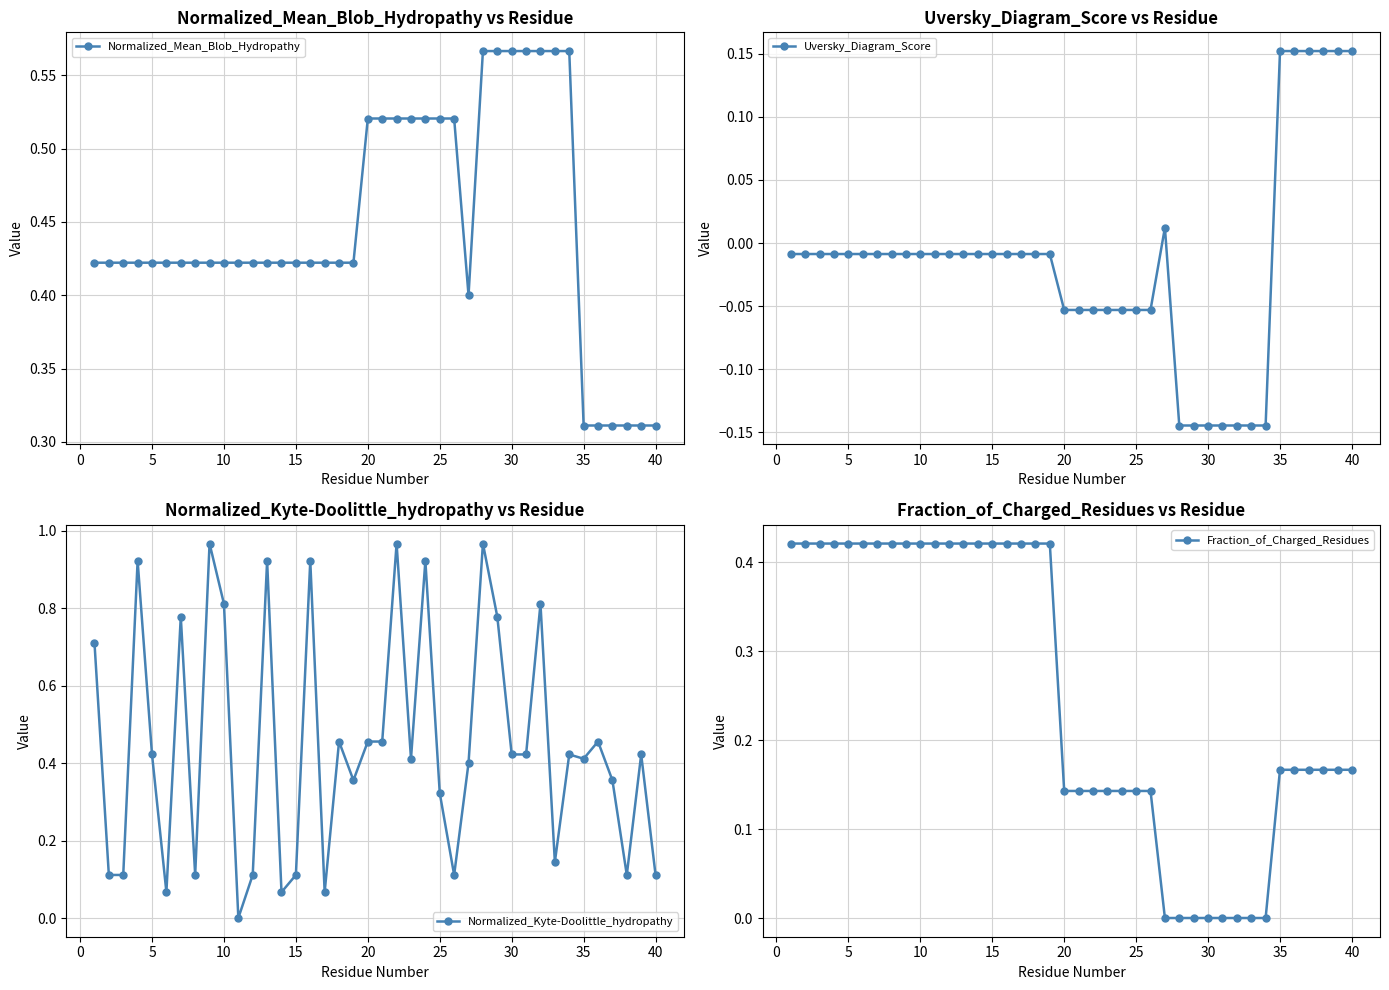

Count the Normalized_Mean_Blob_Hydropathy values in the range 0 to 1.

40